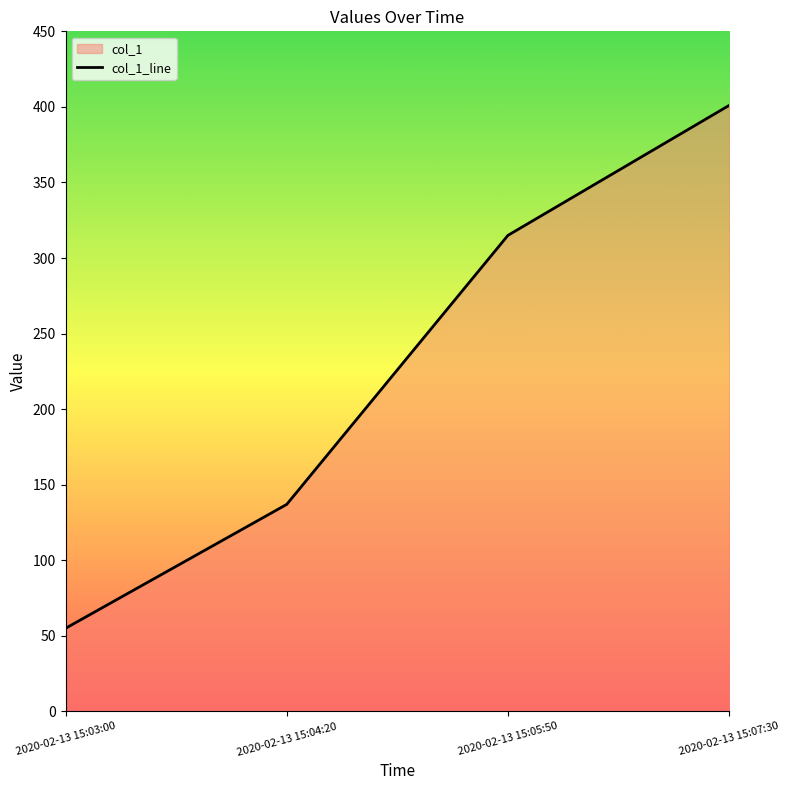

Where is the data nearest to the value 228?

2020-02-13 15:05:50